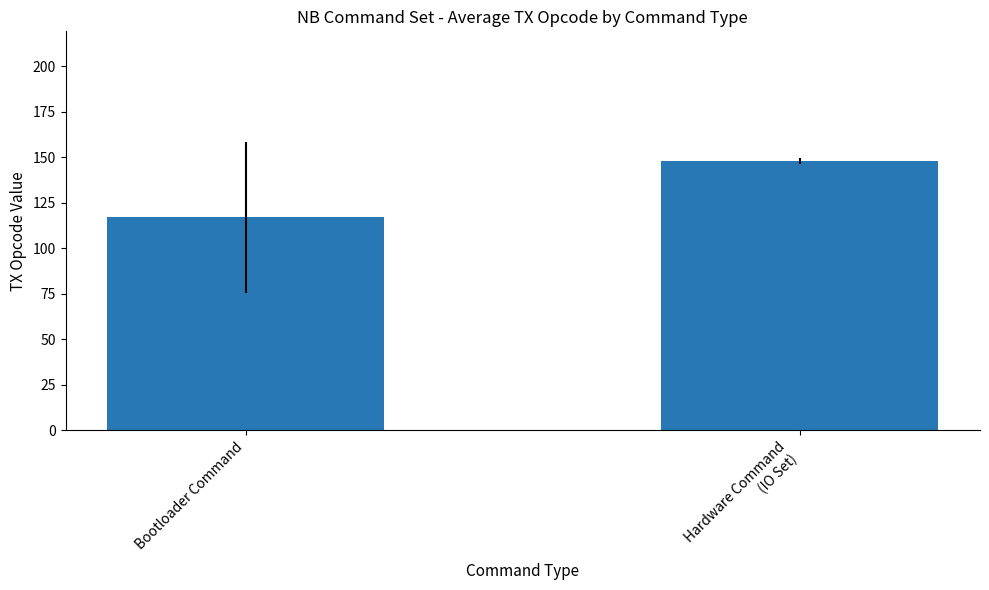

Is it true that the value at Hardware Command
(IO Set) is 147.7?

True